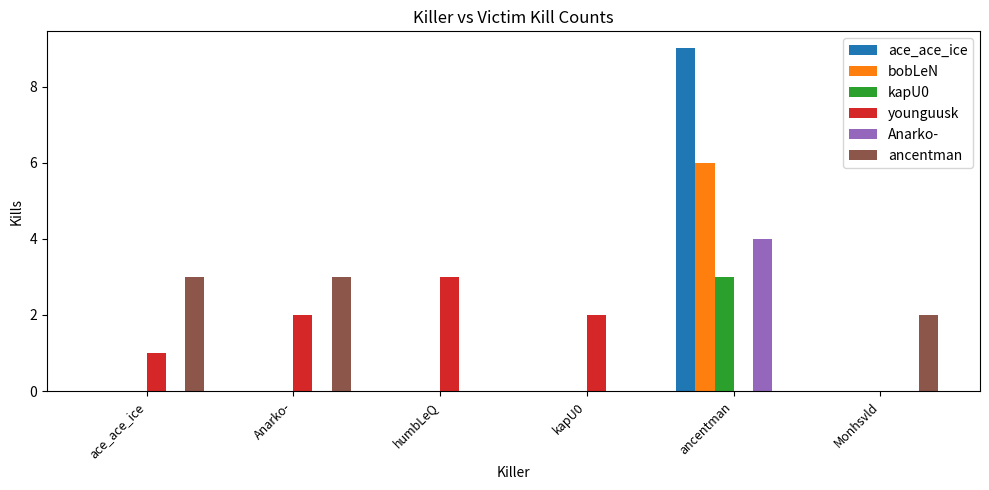

What is the difference between the ancentman values at ancentman and Anarko-?

3